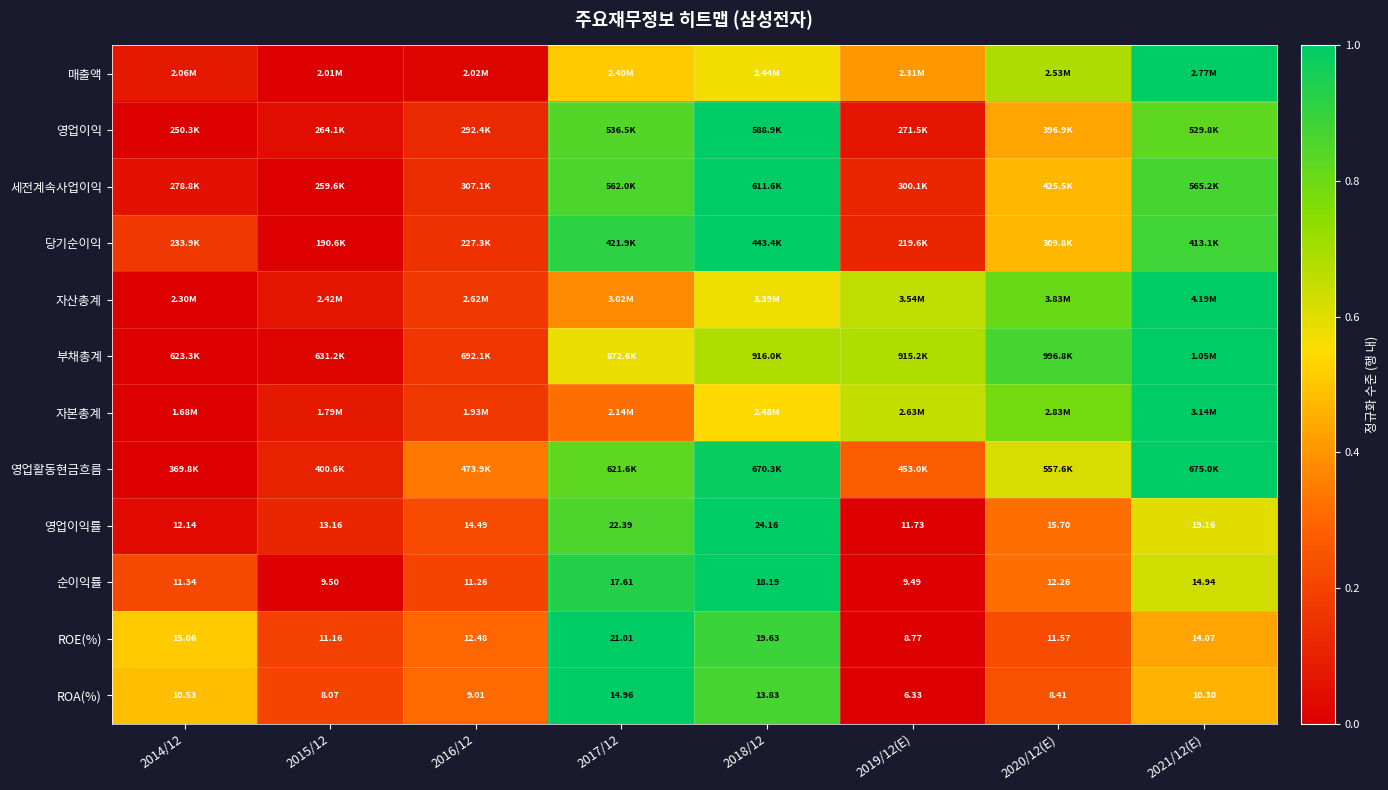

The ROA(%) series shows 0.3 at 2016/12. True or false?

True